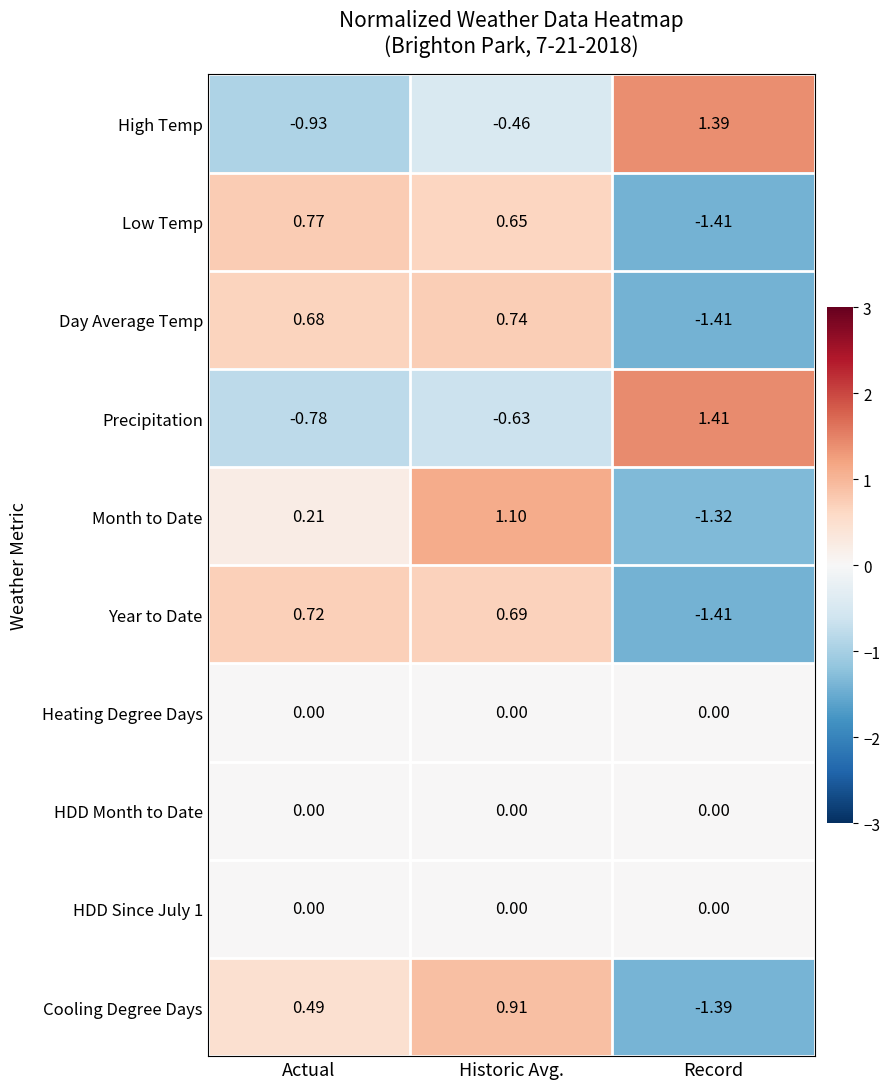

How many series are shown in this chart?

10